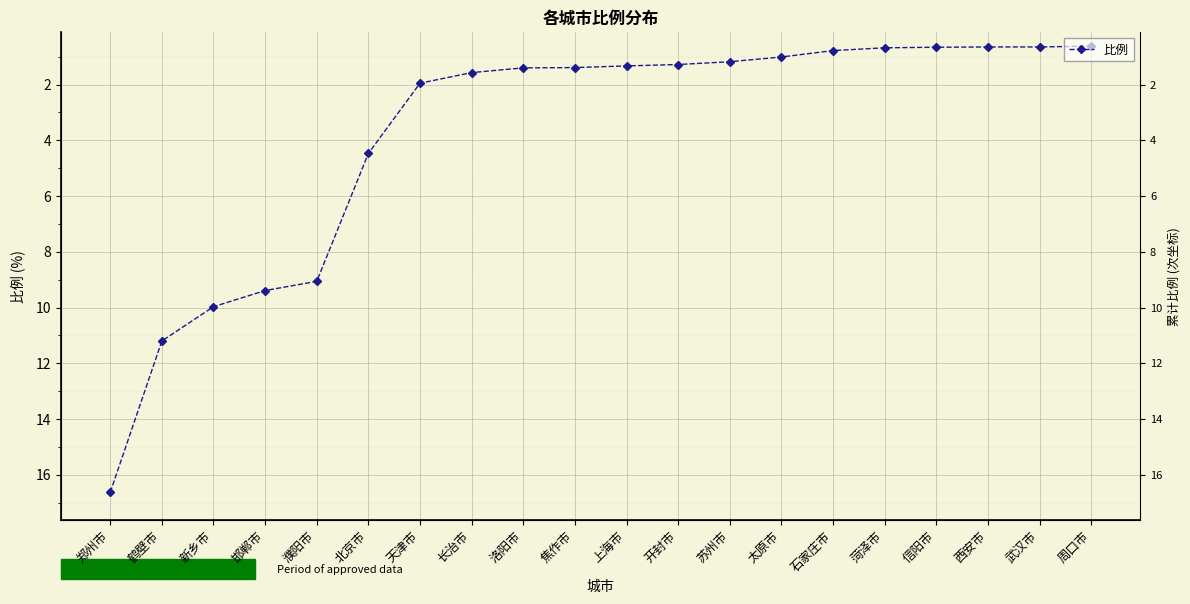

What is the smallest value displayed?

0.6